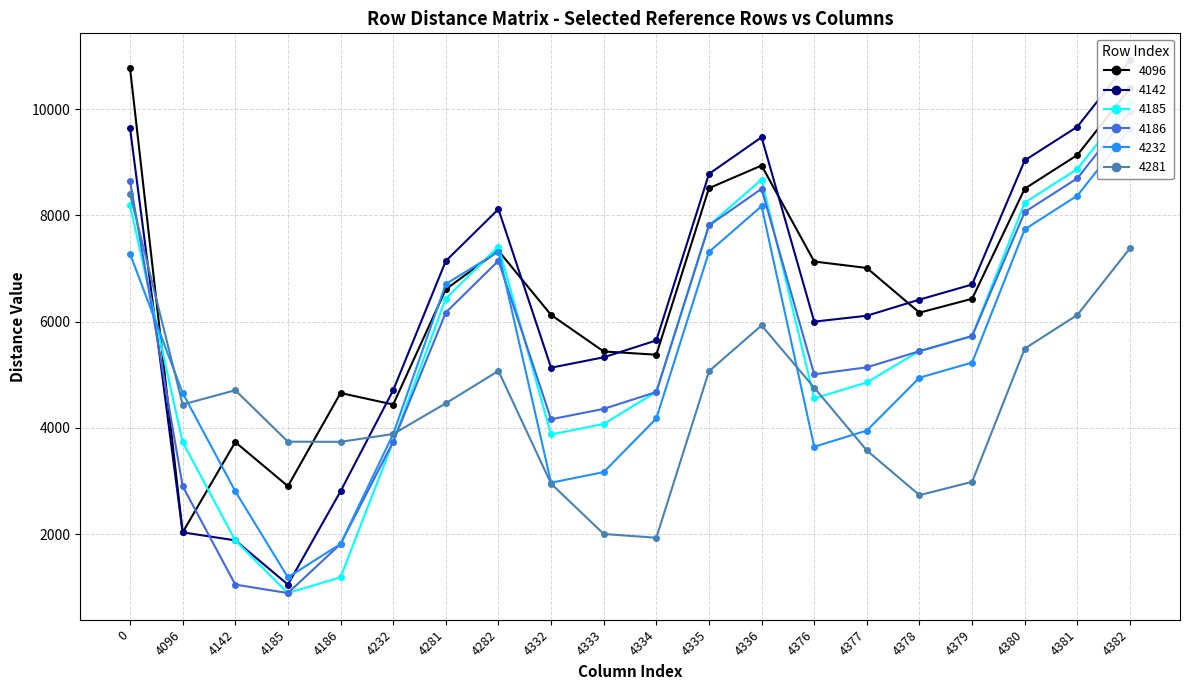

Does the chart have visible grid lines?

Yes